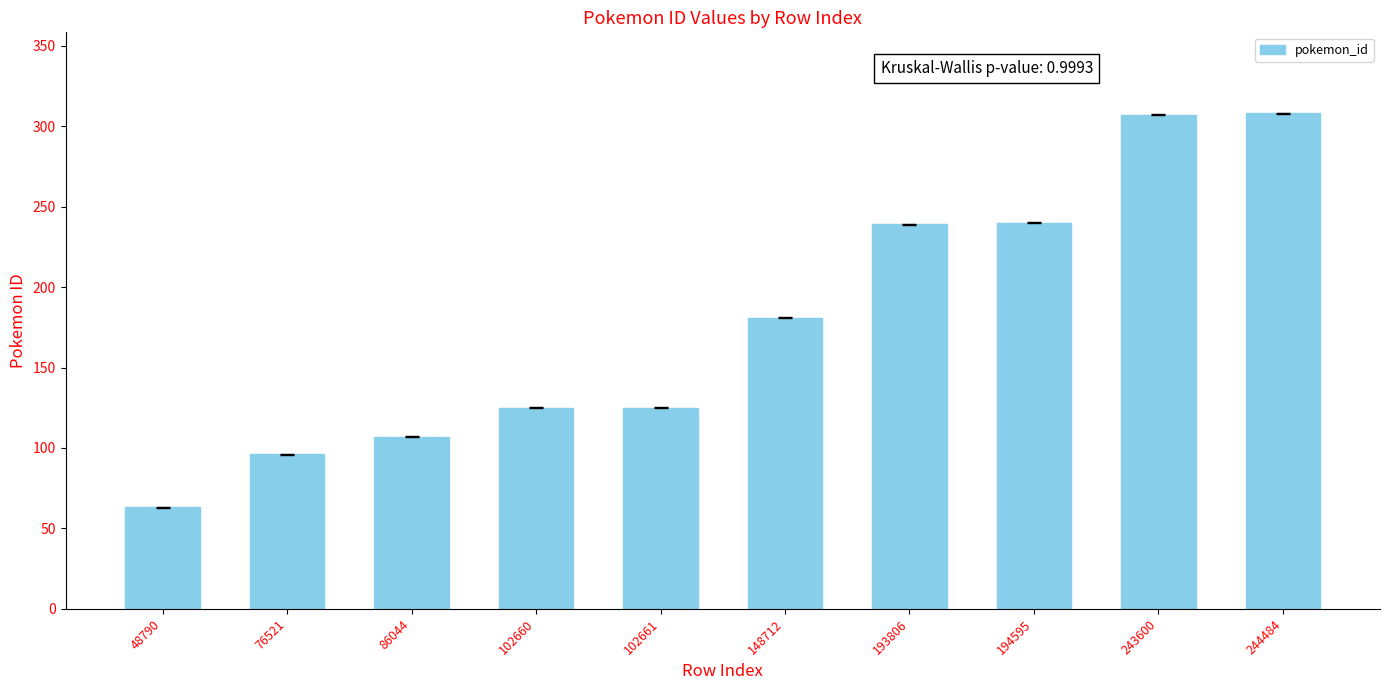

Approximately how many times larger is the value at 148712 compared to 194595?

0.8